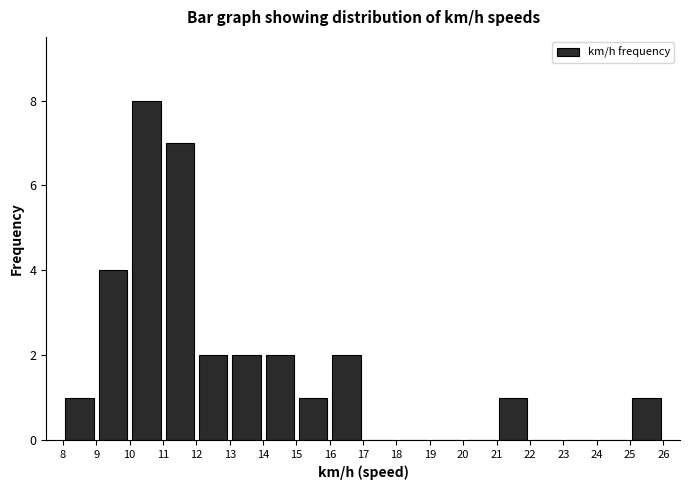

Over which range of the x-axis is the bar tallest?

10 to 11